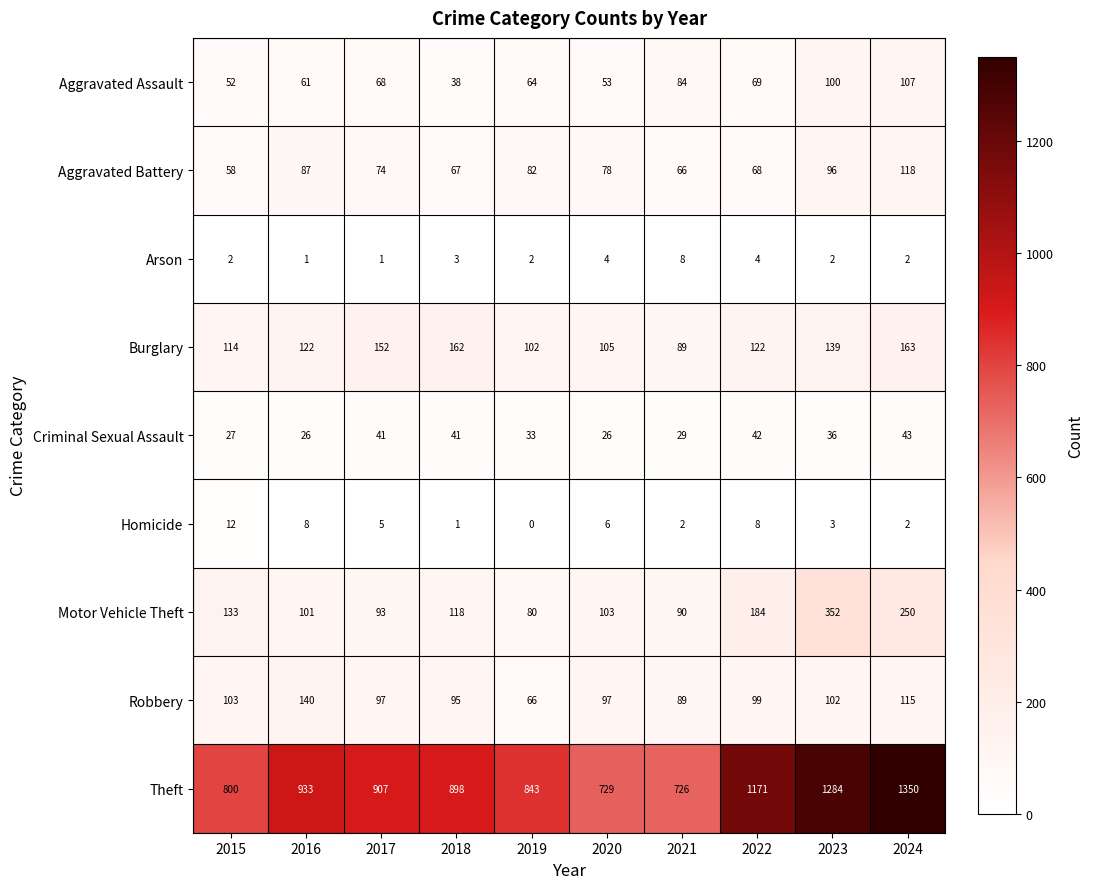

Which category has the lowest value in the Aggravated Battery series?

2015